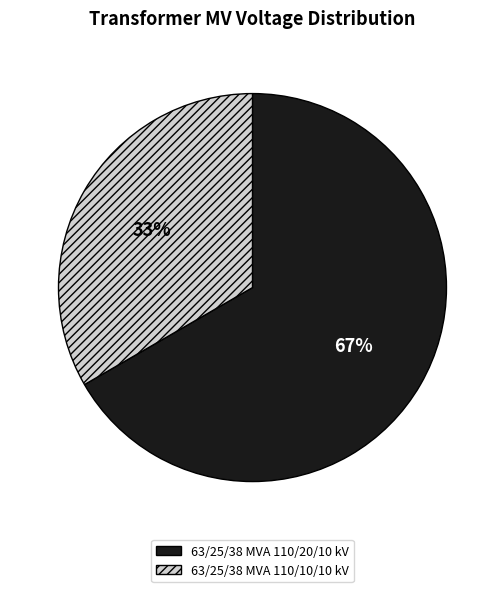

Rank the categories by value from lowest to highest.

63/25/38 MVA 110/10/10 kV, 63/25/38 MVA 110/20/10 kV